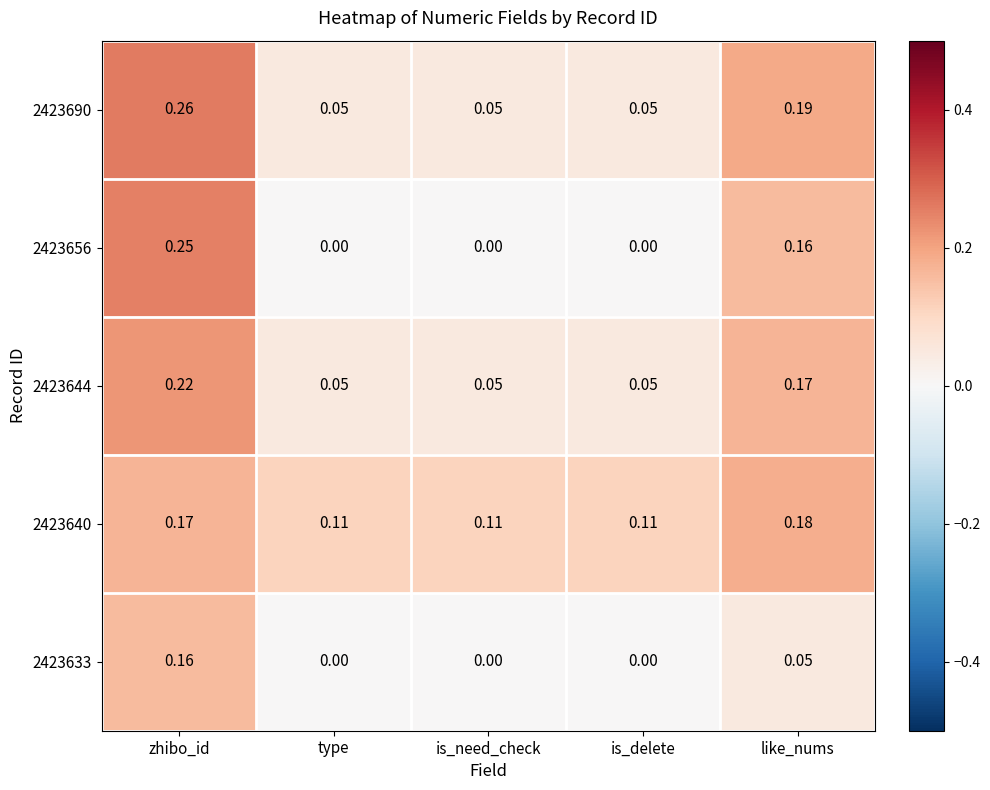

At which category does the chart reach its peak across all series?

zhibo_id